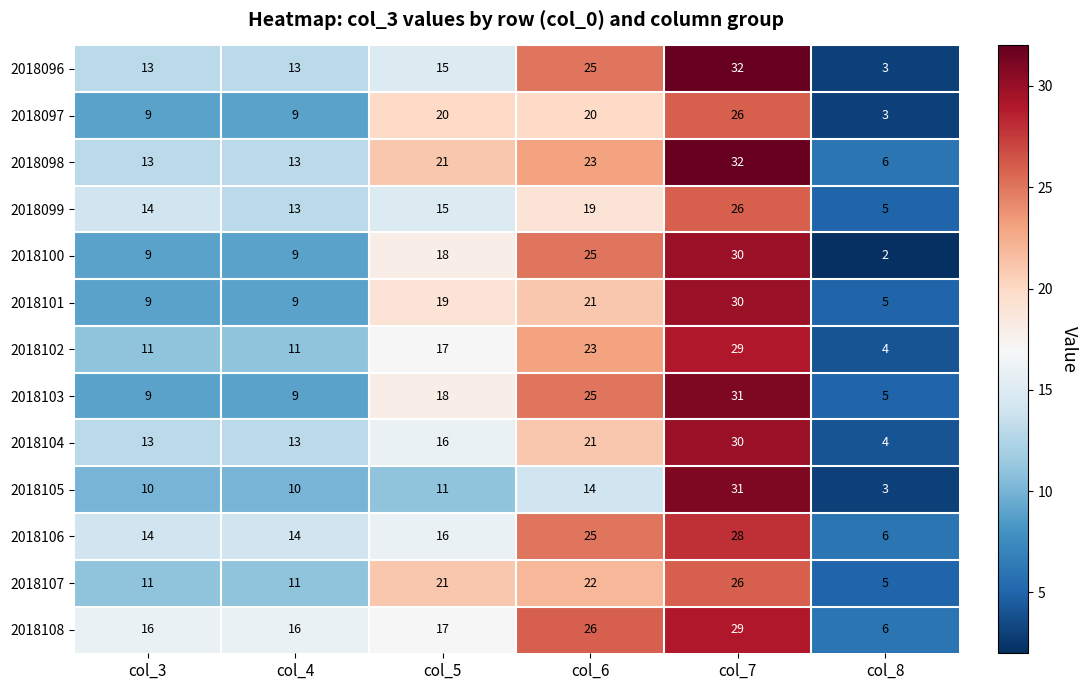

What is the difference between the highest and lowest values at col_6?

12